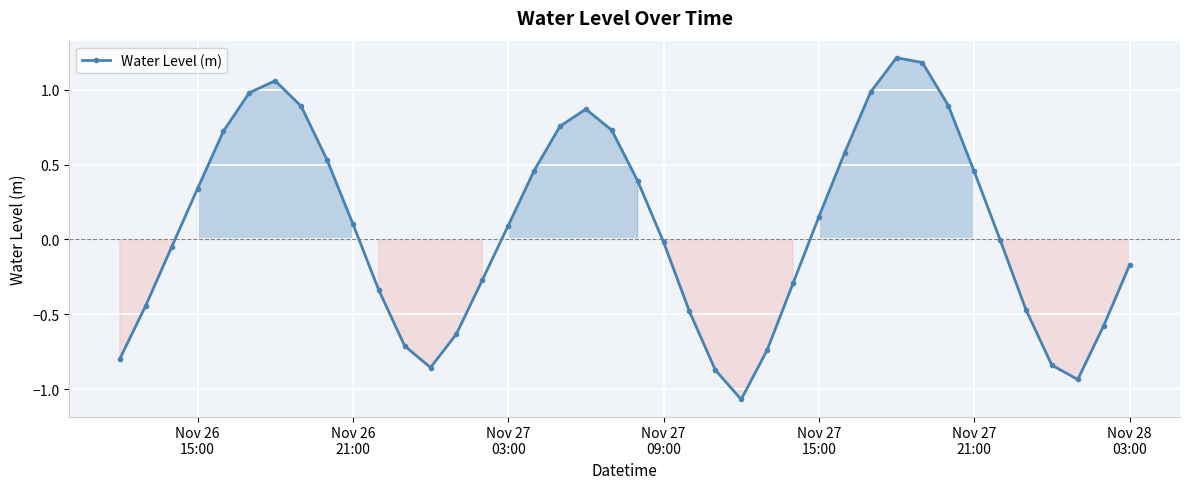

How many points are higher than both their immediate neighbors (excluding endpoints)?

3